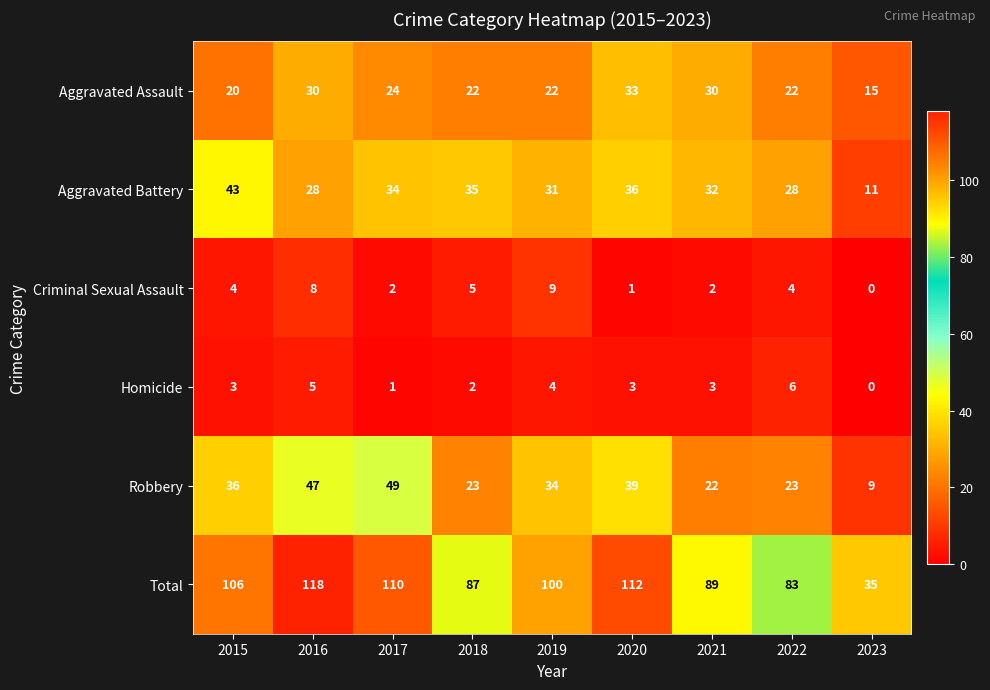

At how many categories does at least one series exceed 52?

8